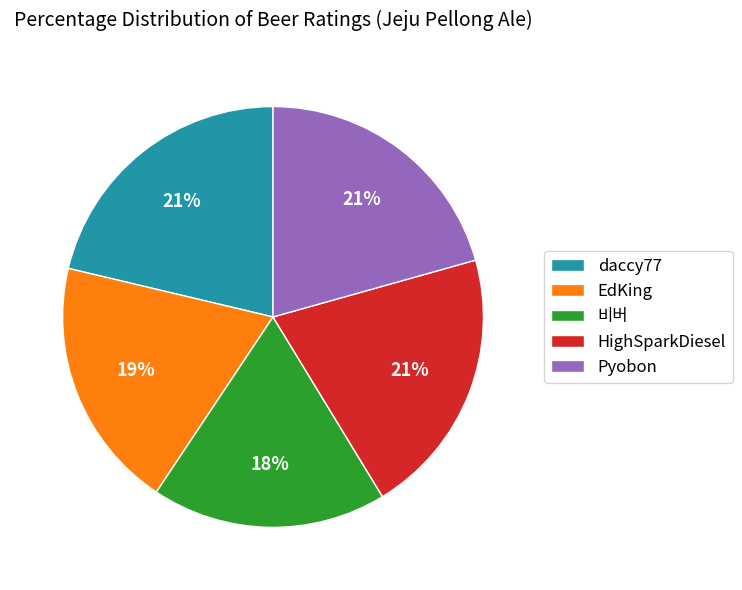

How many segments does this pie chart have?

5